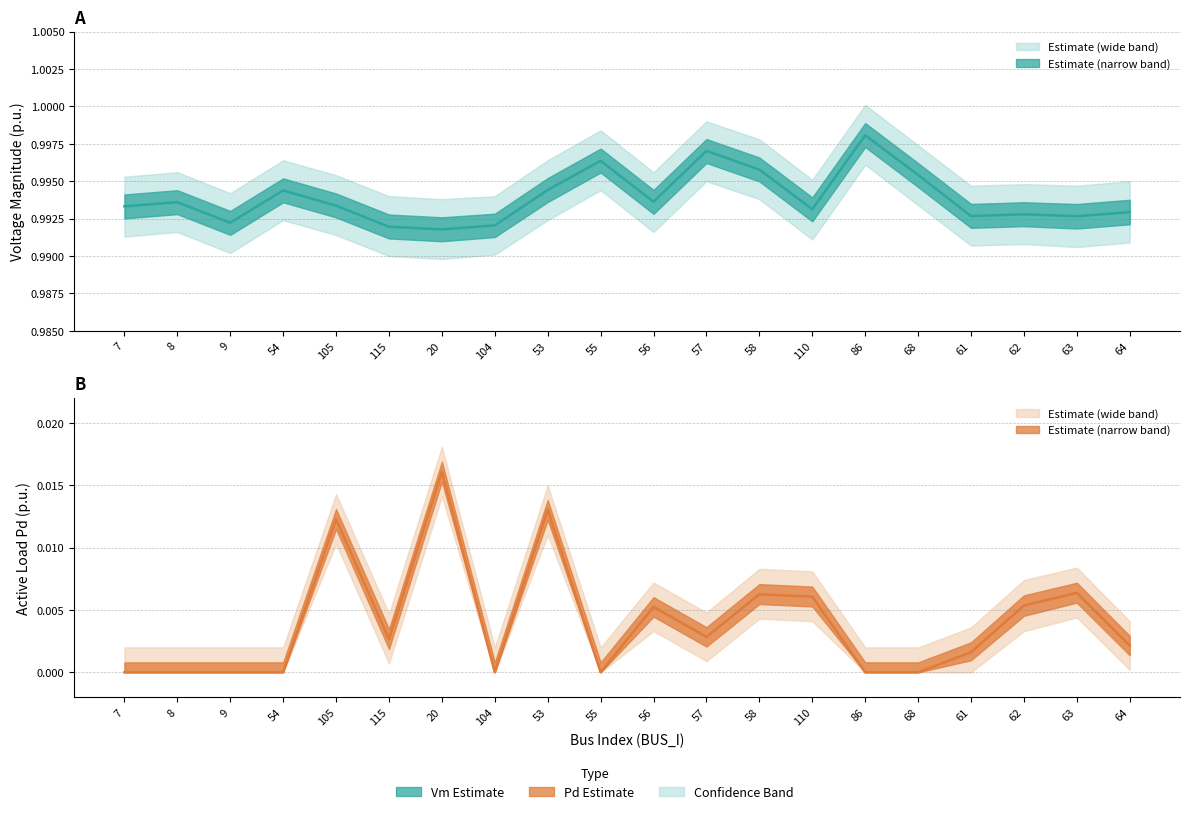

True or false: Pd (estimate) and Vm (estimate) intersect in this chart.

False